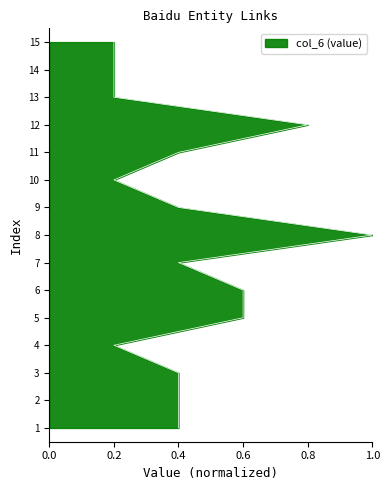

How many lines are shown in the chart?

1